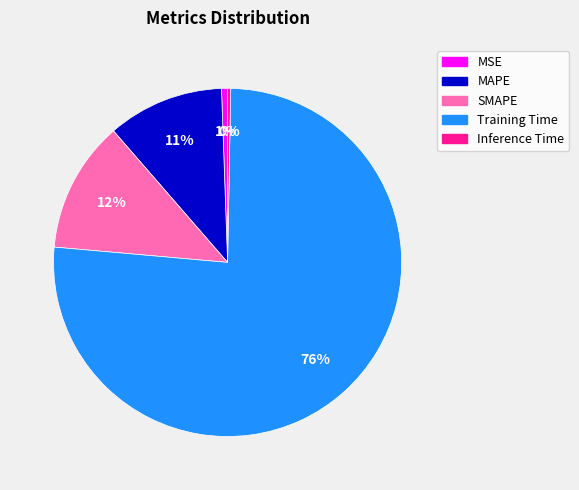

Does Training Time account for over 50% of the chart?

Yes